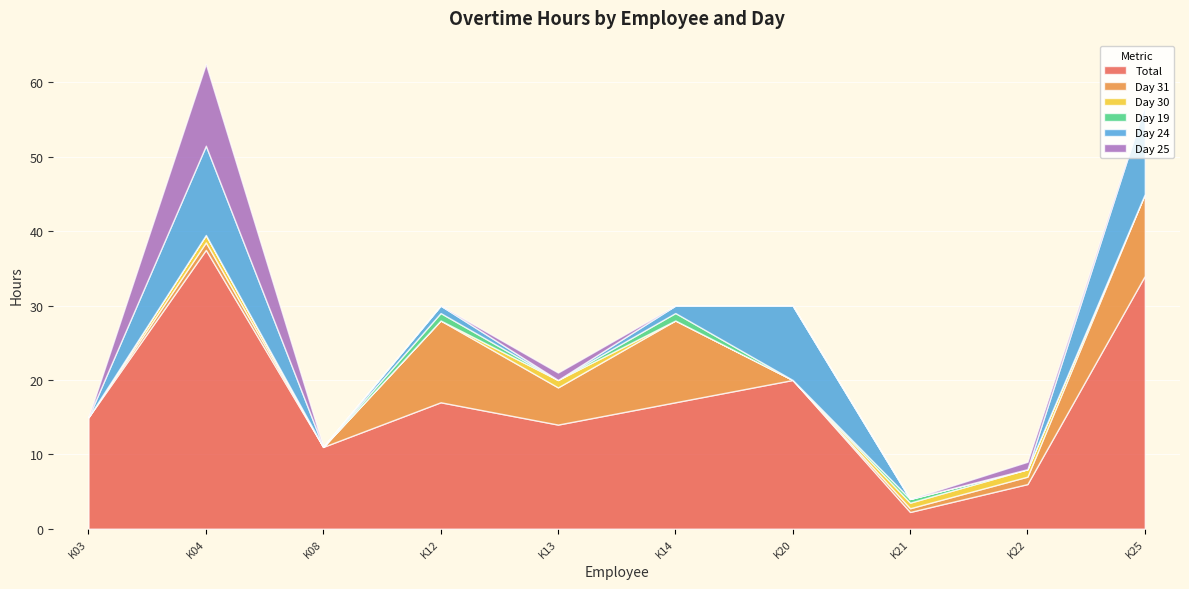

How many series are shown in this chart?

6